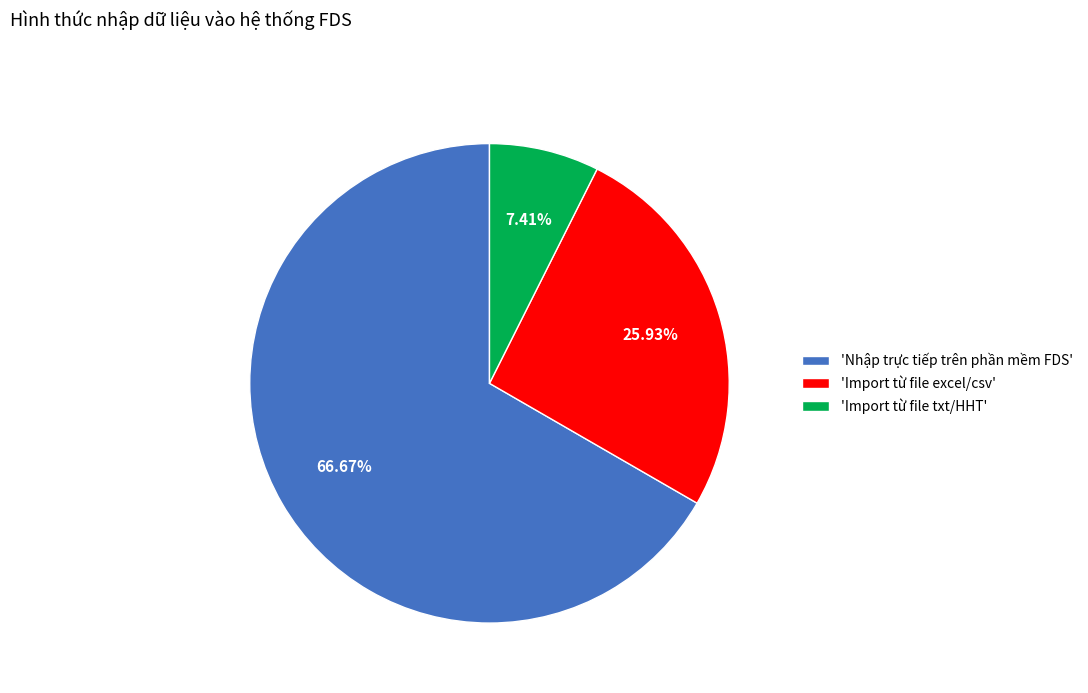

Which has a higher value, 'Import từ file excel/csv' or 'Import từ file txt/HHT'?

'Import từ file excel/csv'